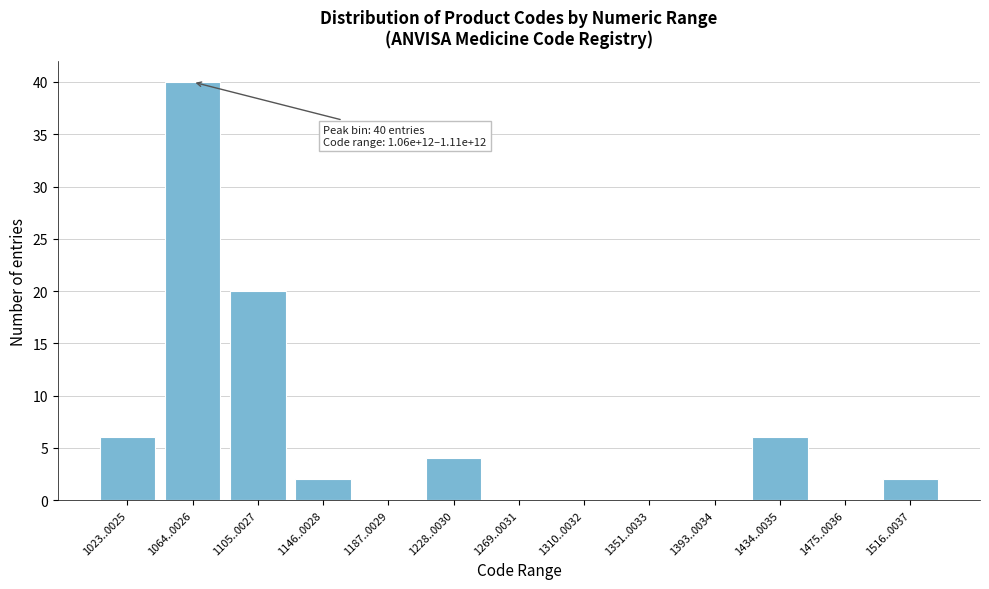

Reading left to right, extract all data points from this chart.

1023..0025=6	1064..0026=40	1105..0027=20	1146..0028=2	1187..0029=0	1228..0030=4	1269..0031=0	1310..0032=0	1351..0033=0	1393..0034=0	1434..0035=6	1475..0036=0	1516..0037=2